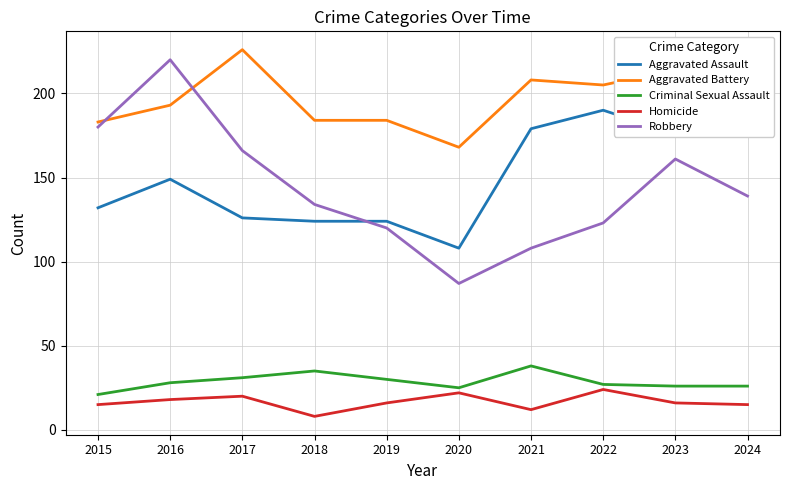

The Robbery series shows 161 at 2023. True or false?

True